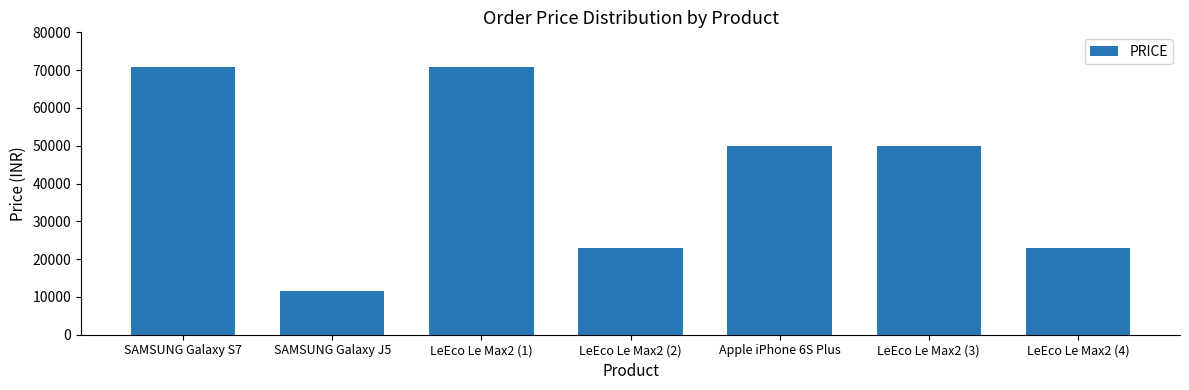

Between LeEco Le Max2 (4) and SAMSUNG Galaxy J5, which is larger?

LeEco Le Max2 (4)